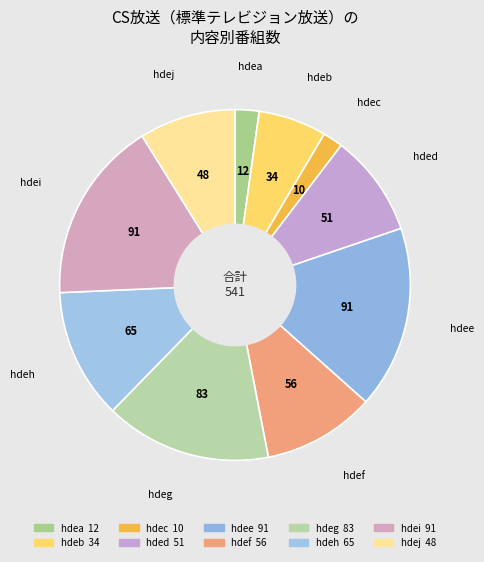

What is the ratio of the value at hdec to the value at hdeb?

0.3